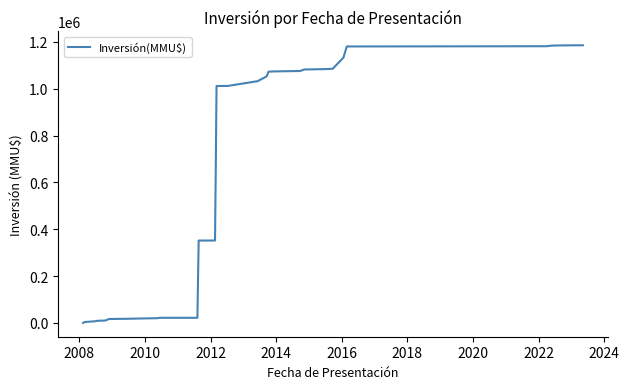

What is the greatest value displayed?

1185860